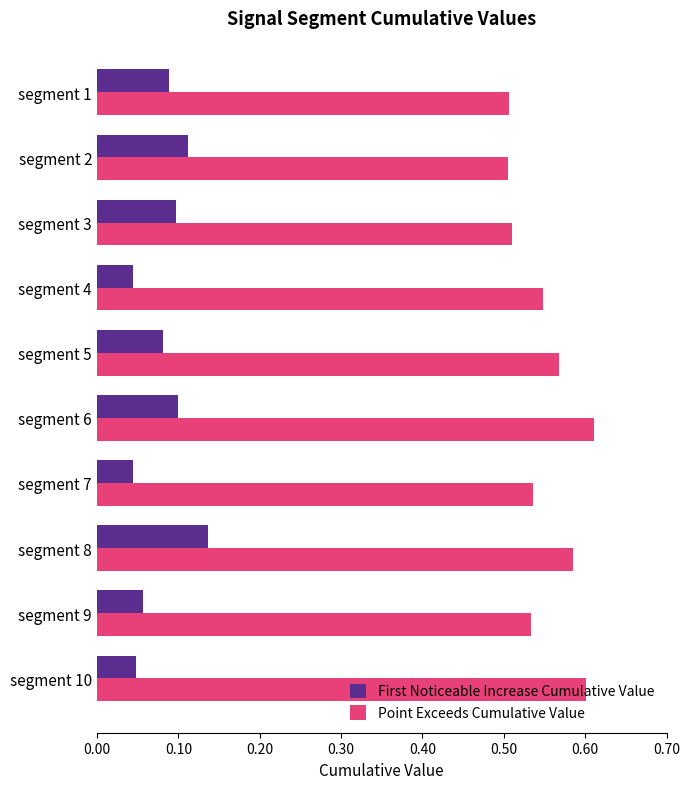

The value of Point Exceeds Cumulative Value at segment 4 is 0.5. True or false?

True